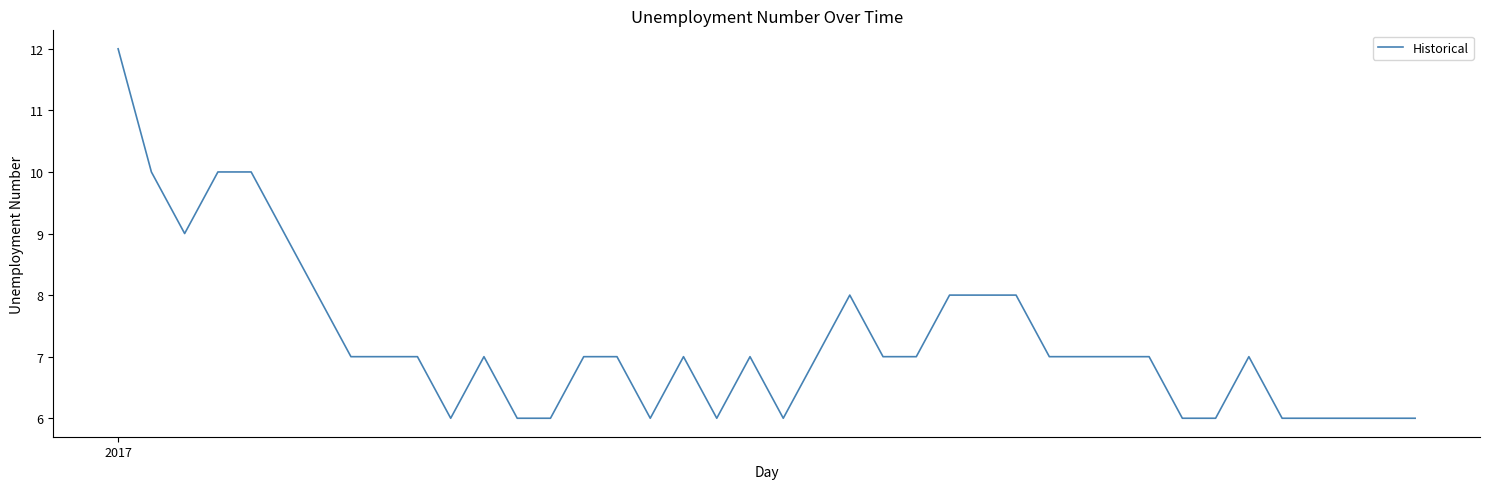

What is the smallest value displayed?

6